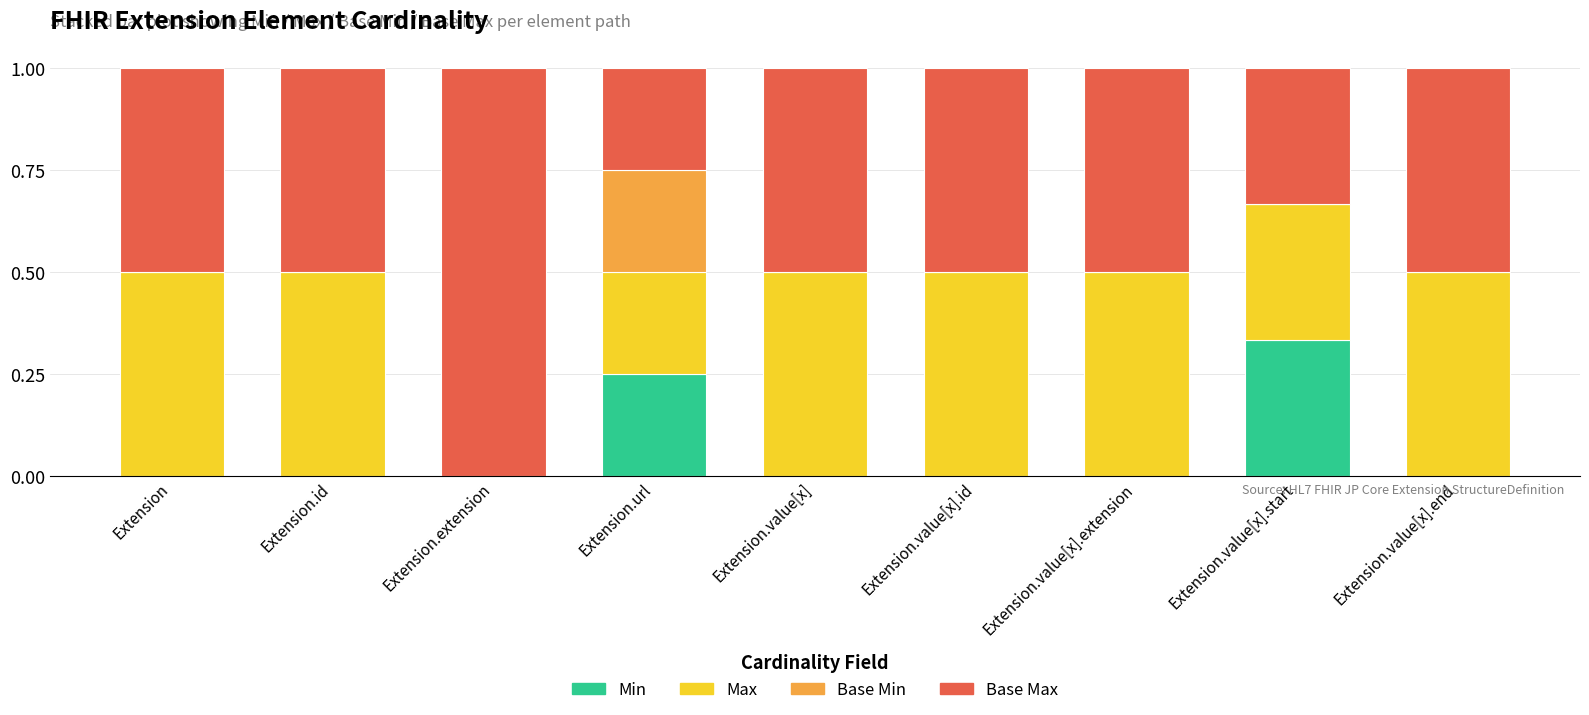

True or false: Min has a value of 0.0 at Extension.value[x].id.

True